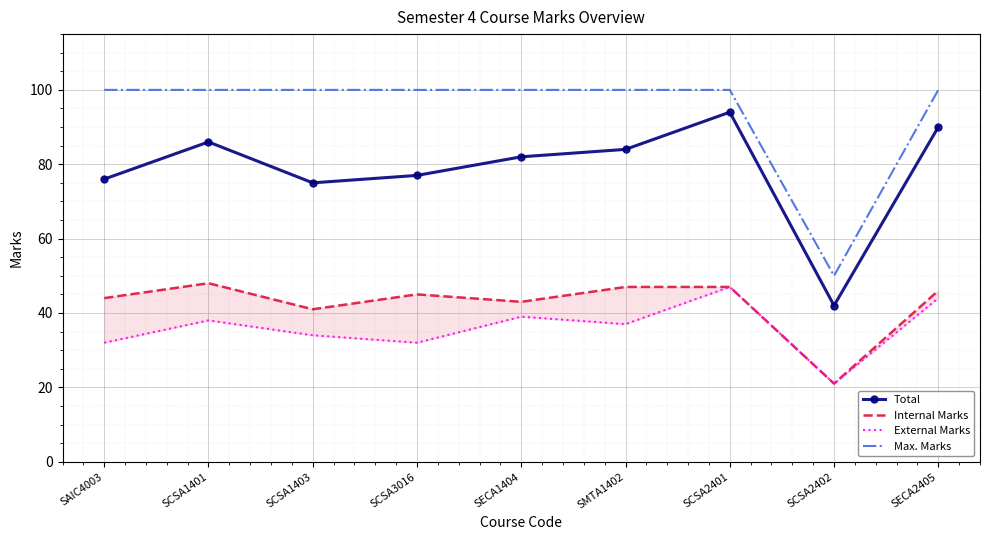

Is it true that Max. Marks equals 100 at SECA2405?

True